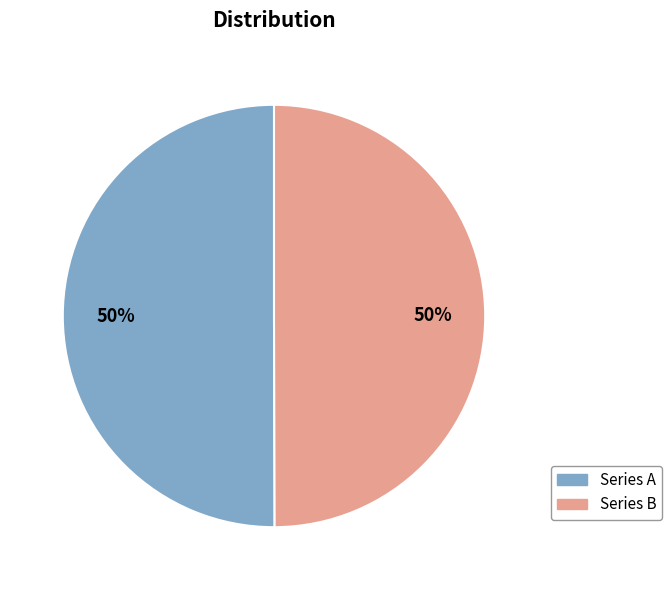

How many segments does this pie chart have?

2